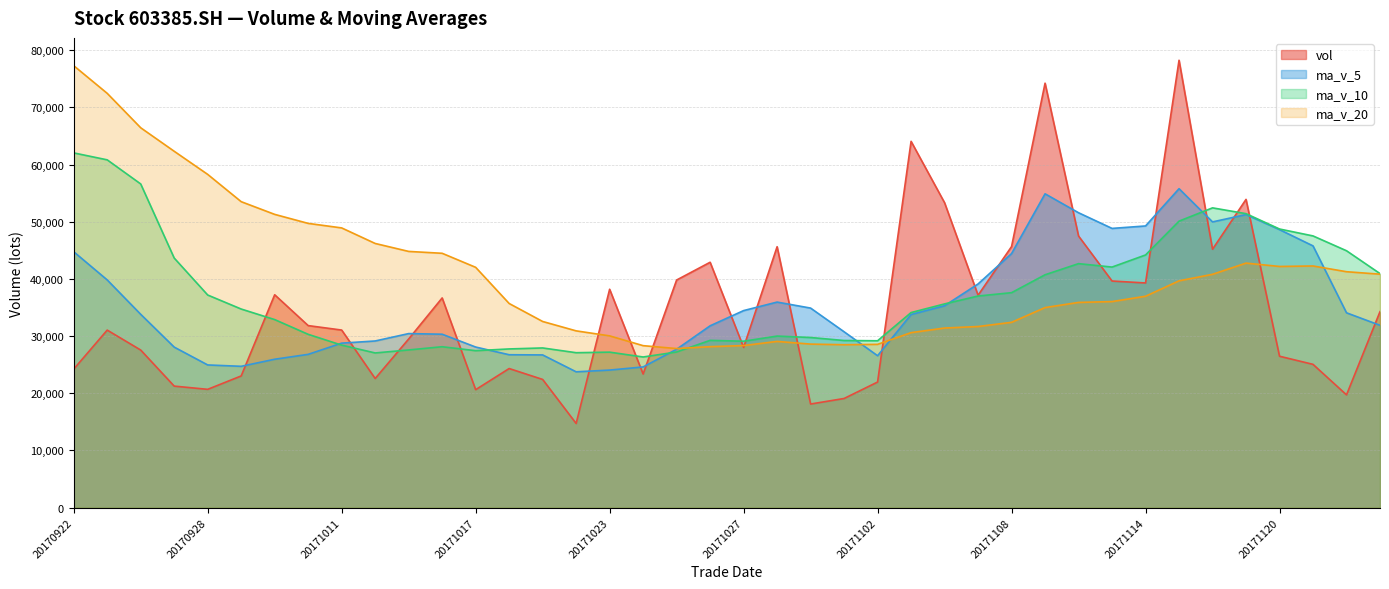

What is the difference between the highest and lowest values at 20171013?

17229.4